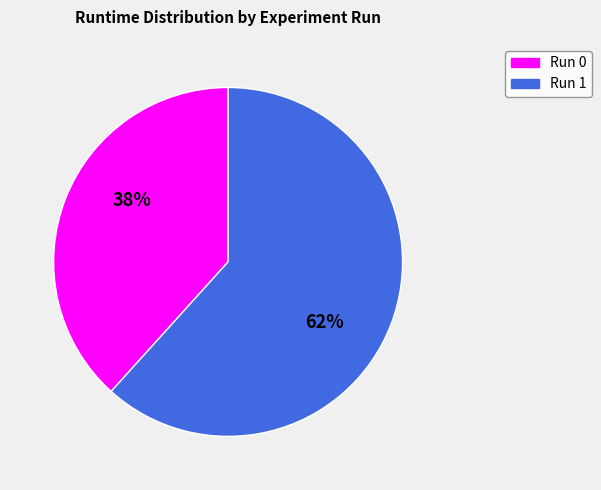

Is the sum of Run 0 and Run 1 greater than half?

Yes